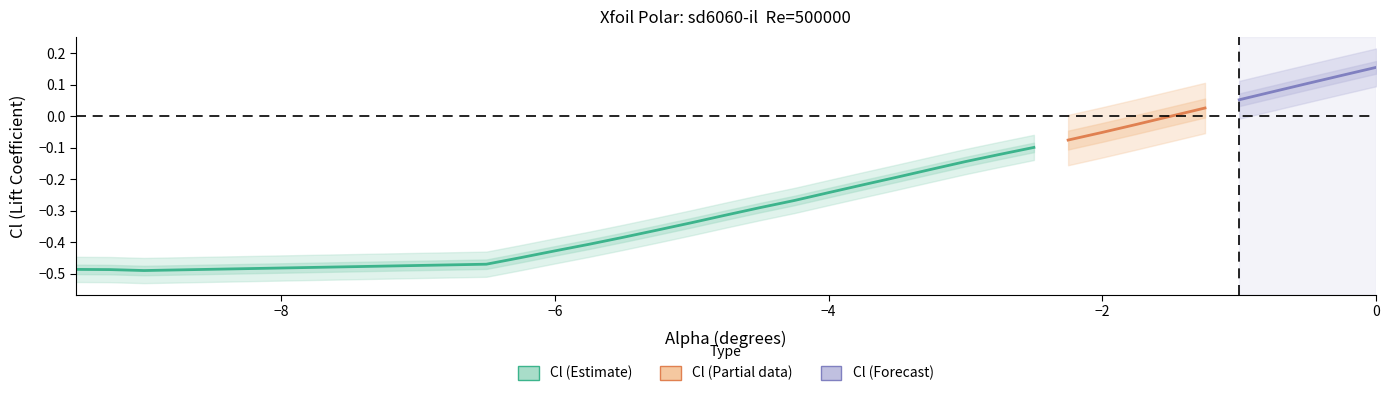

Does the chart have visible grid lines?

No